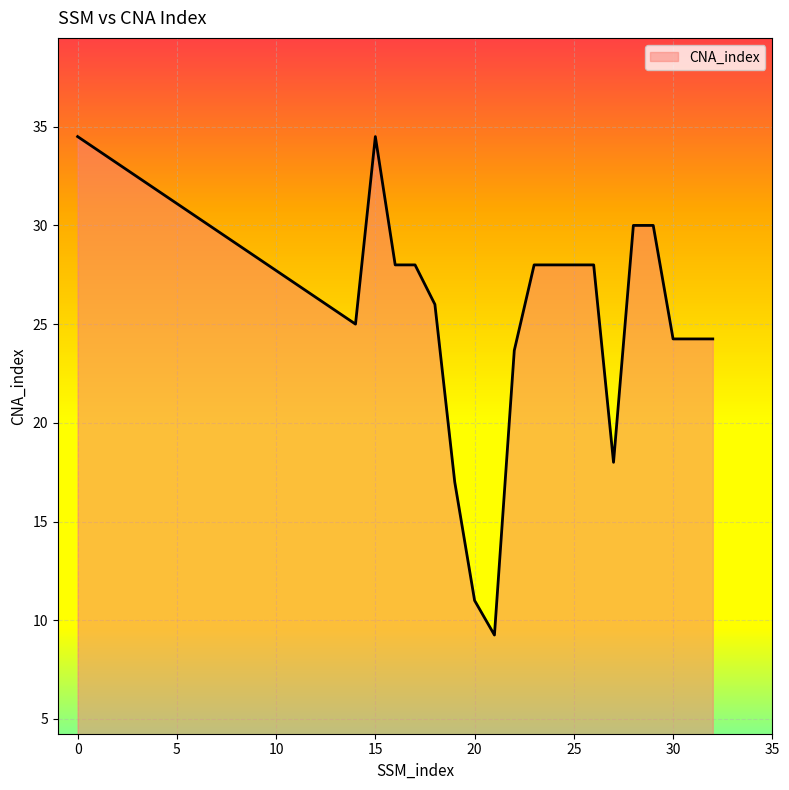

What is the greatest value displayed?

34.5